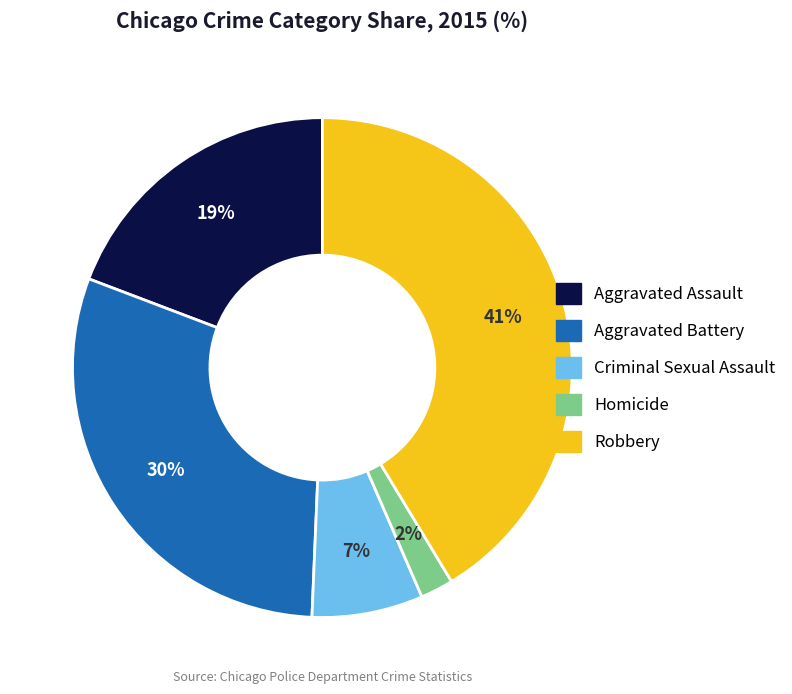

Count the number of slices in the pie.

5